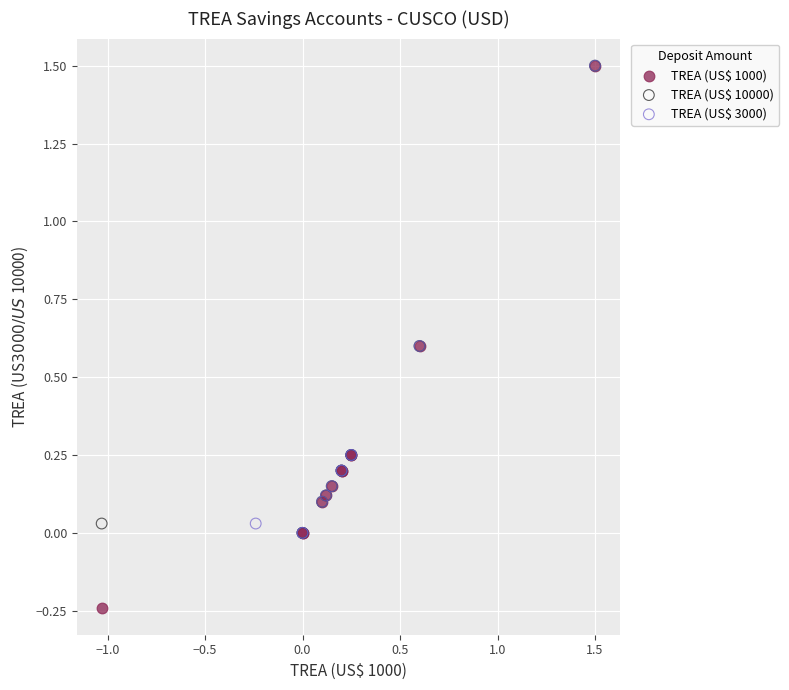

Which series has the largest Y range (max minus min)?

TREA (US$ 1000)